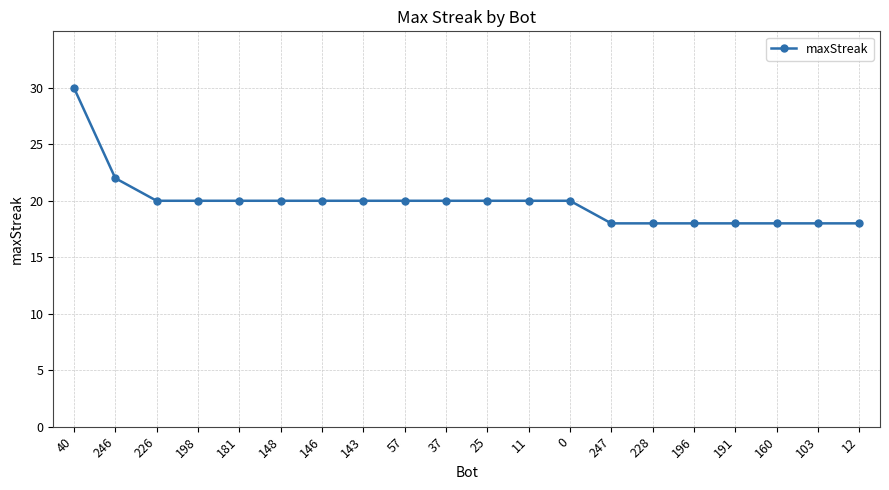

What is the greatest value displayed?

30